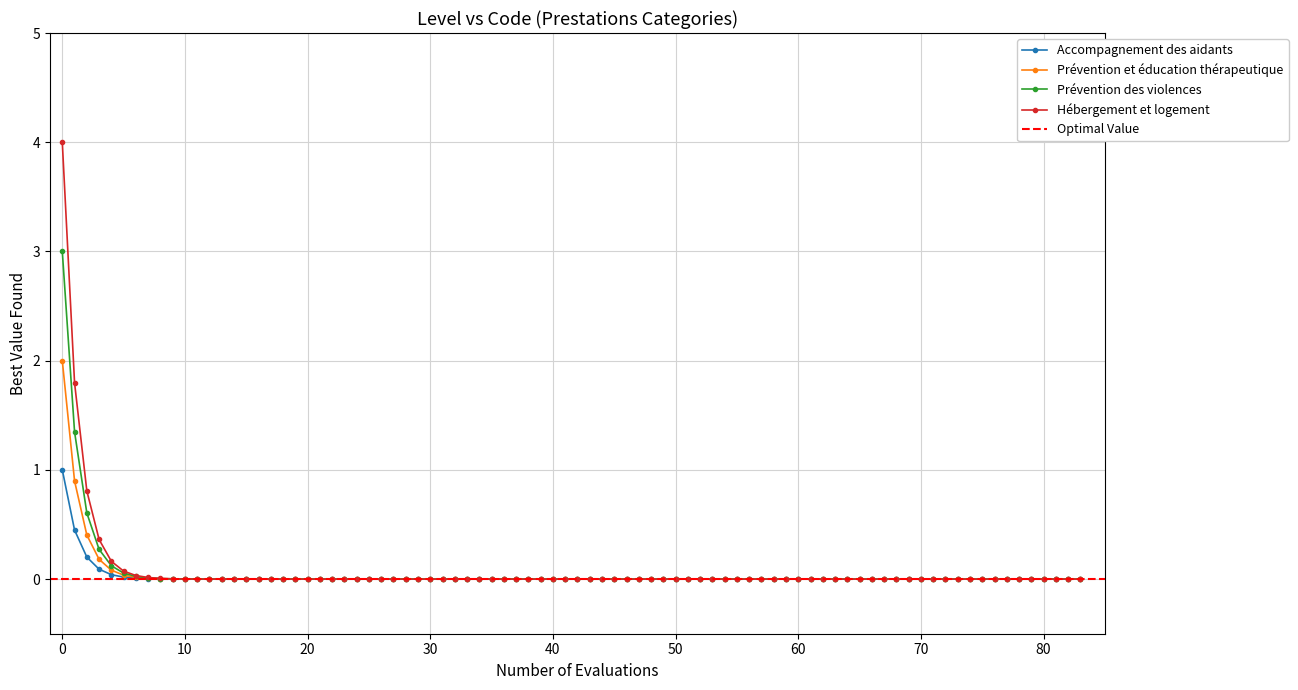

List the labels in order of value, smallest first.

Accompagnement des aidants, Prévention et éducation thérapeutique, Prévention des violences, Hébergement et logement